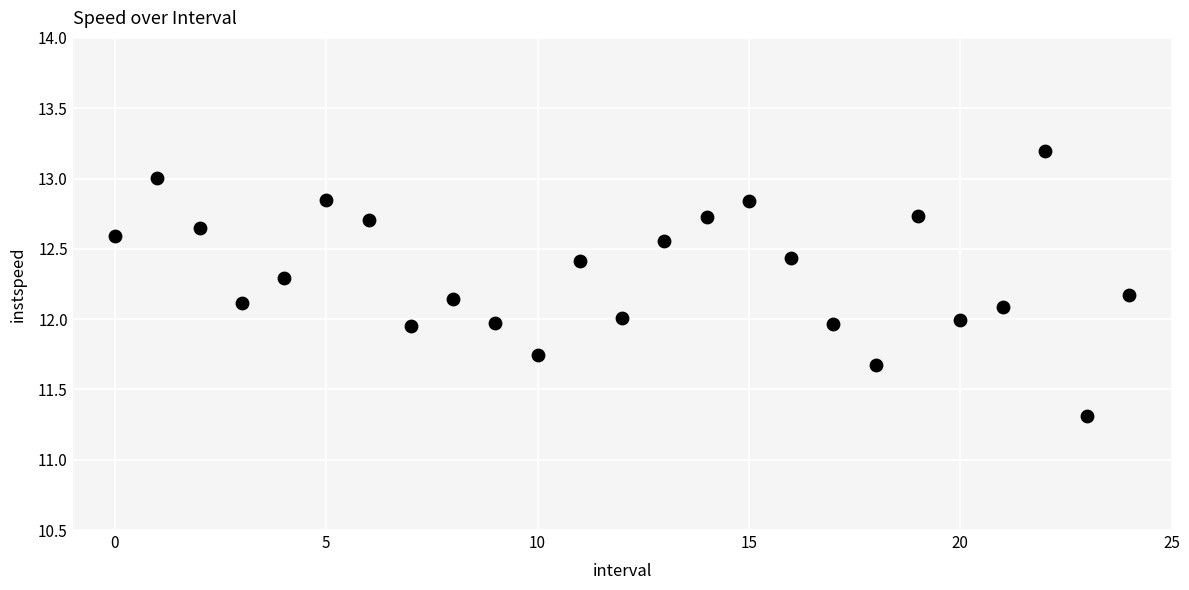

What is the range of Y values (max minus min)?

1.9